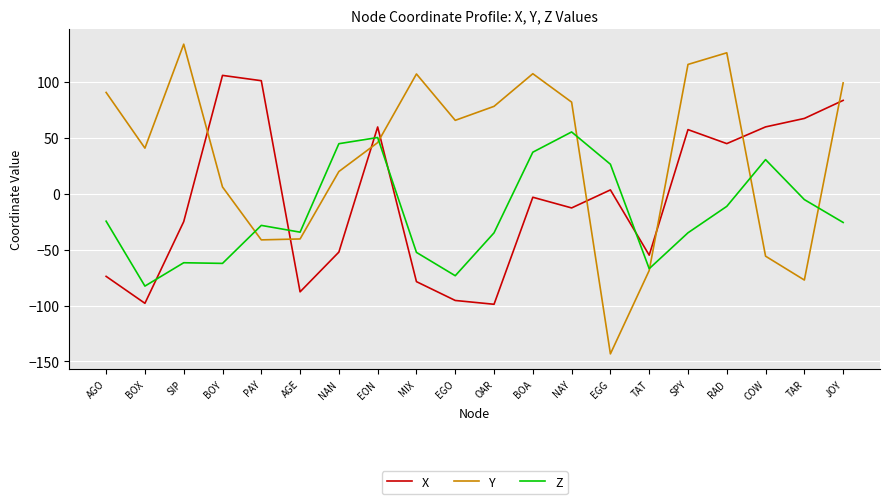

True or false: Y has more than 2 points higher than both neighbors.

True